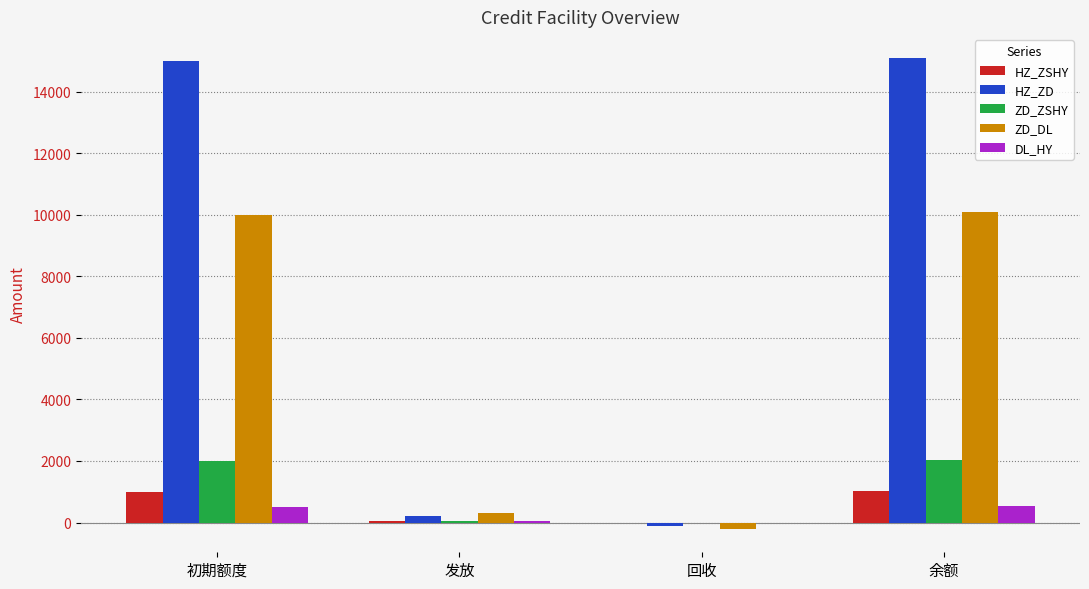

True or false: DL_HY has a value of 500 at 初期额度.

True